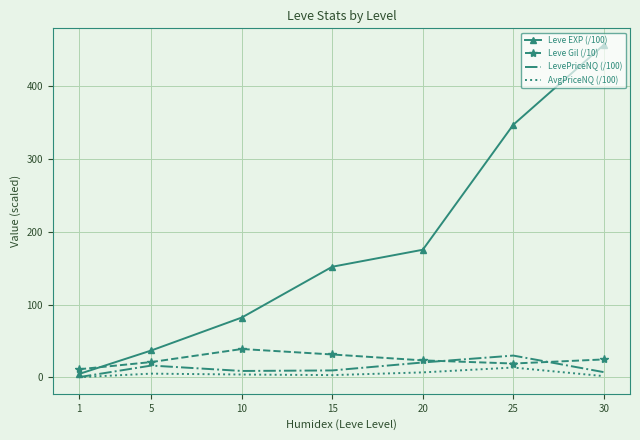

True or false: Leve EXP (/100) has a value of 702.0 at 30.

False